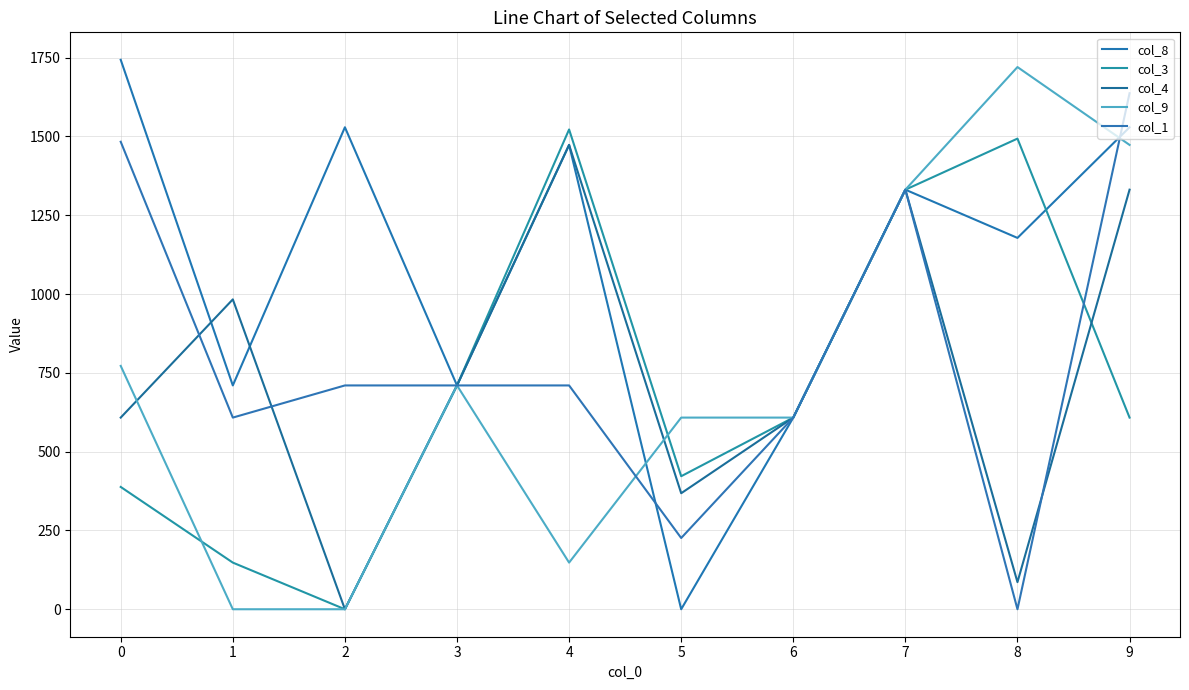

What is the difference between the second highest and second lowest values in the col_3 series?

1345